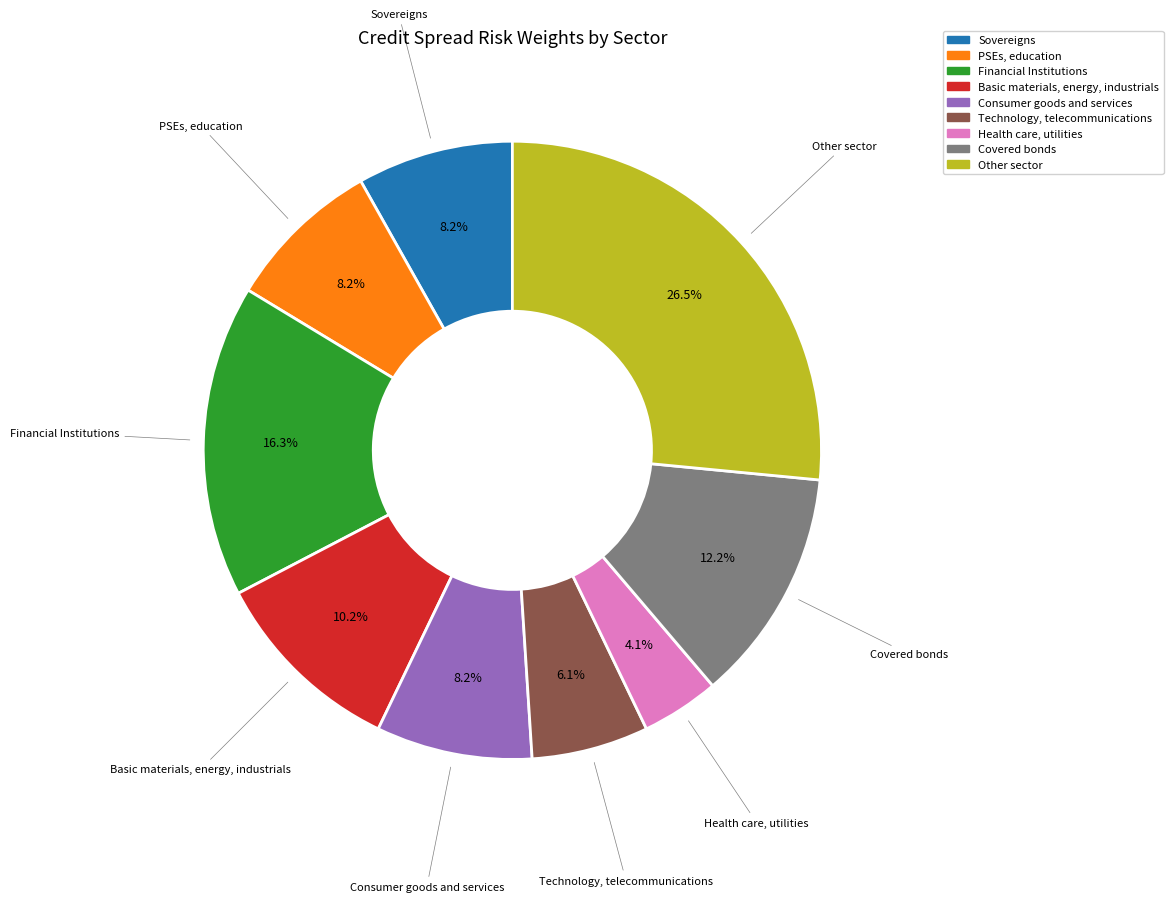

What portion of the pie excludes Basic materials, energy, industrials?

89.8%